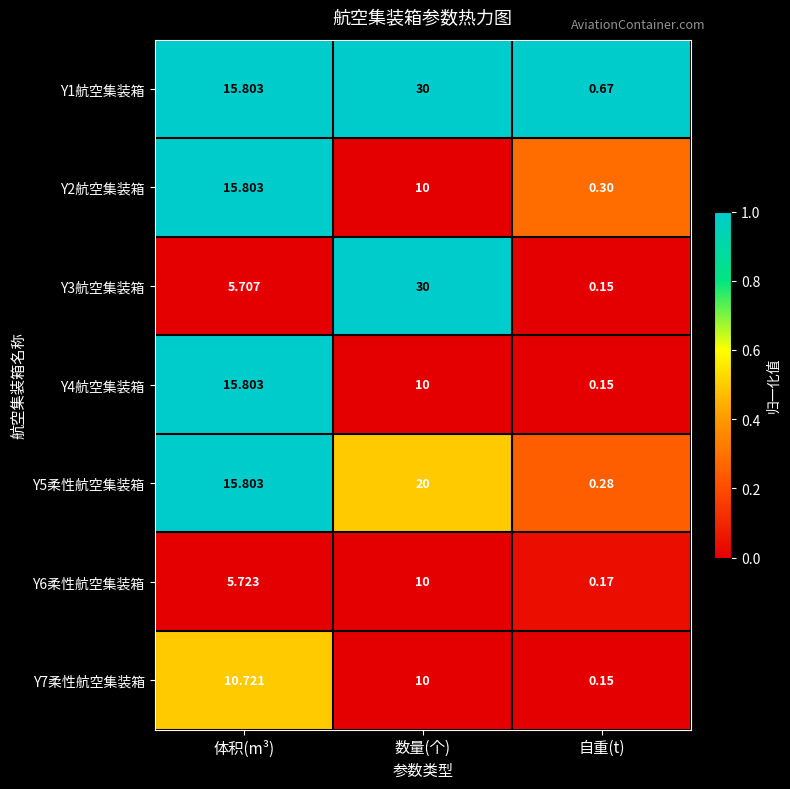

Where does the Y4航空集装箱 series first go above 10?

体积(m³)